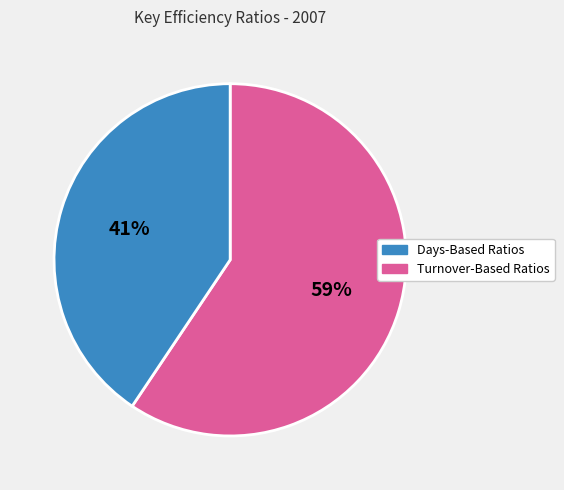

Is there any slice that represents more than half of the pie?

Yes